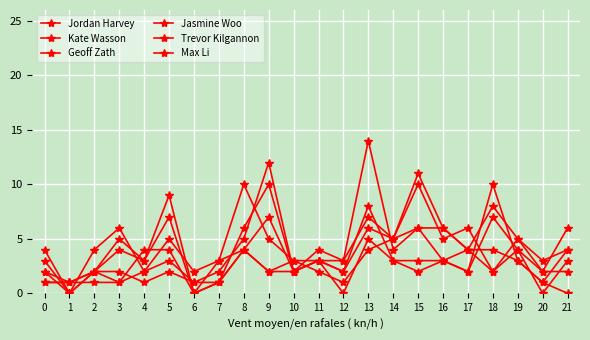

Reading left to right, list all the values displayed in this chart.

Jordan Harvey: 1	1	2	2	1	2	1	2	5	12	2	3	3	7	5	10	5	6	2	5	3	4
Kate Wasson: 4	0	4	6	2	5	2	3	4	7	2	4	3	14	4	6	3	4	8	5	2	6
Geoff Zath: 3	0	2	5	3	7	0	1	4	2	2	3	2	8	3	2	3	2	10	3	1	4
Jasmine Woo: 2	0	2	4	3	9	0	1	4	2	3	3	0	5	3	3	3	2	7	4	0	3
Trevor Kilgannon: 2	1	1	1	4	4	0	3	10	5	3	2	1	4	5	6	6	4	4	3	1	0
Max Li: 1	1	2	1	2	3	1	1	6	10	2	3	2	6	5	11	6	4	2	4	2	2